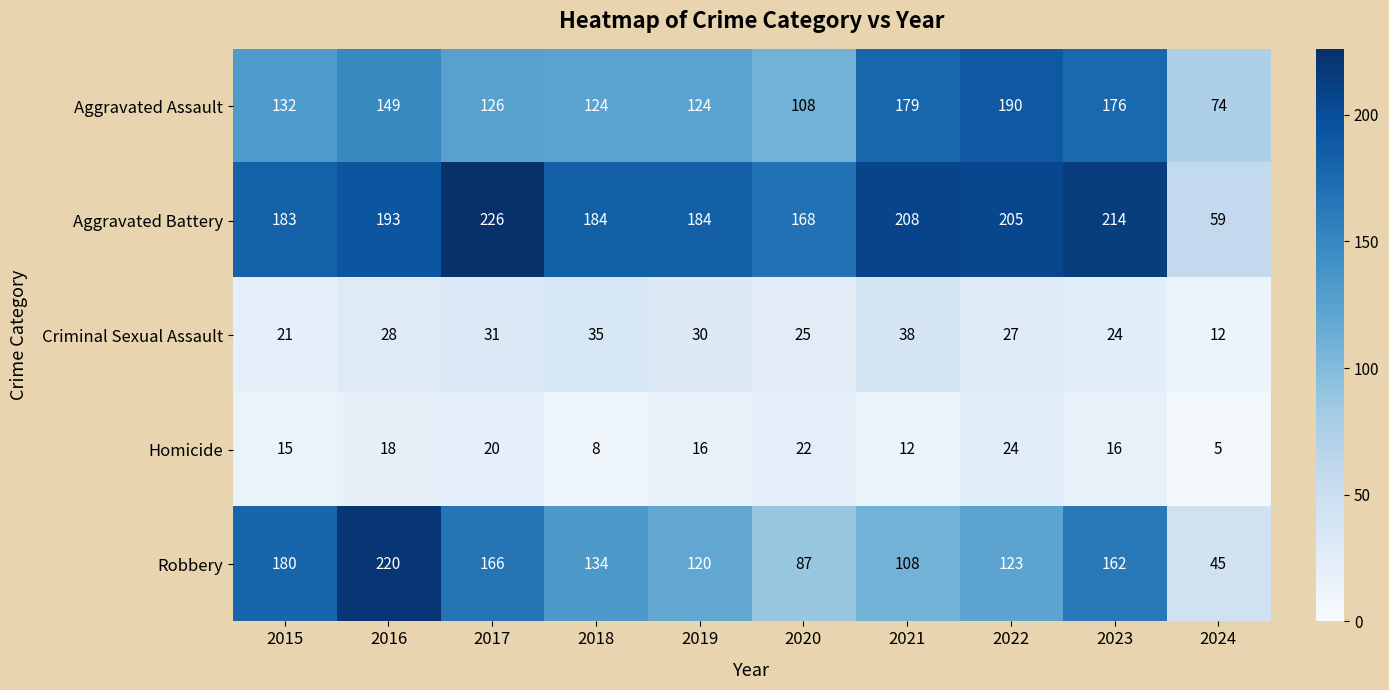

Count the number of data series in this chart.

5